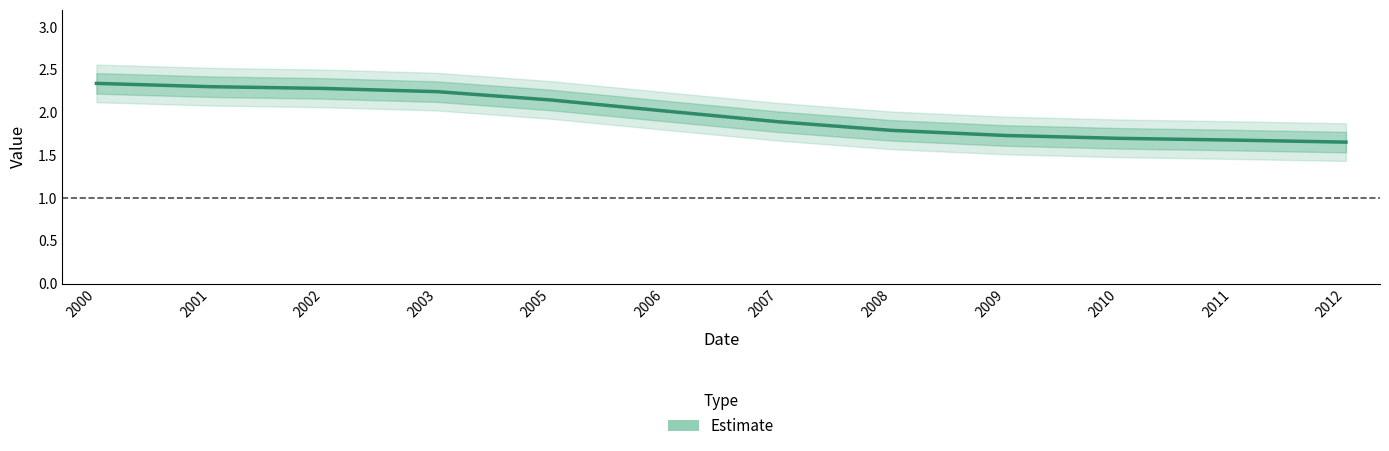

What is the average value?

2.0